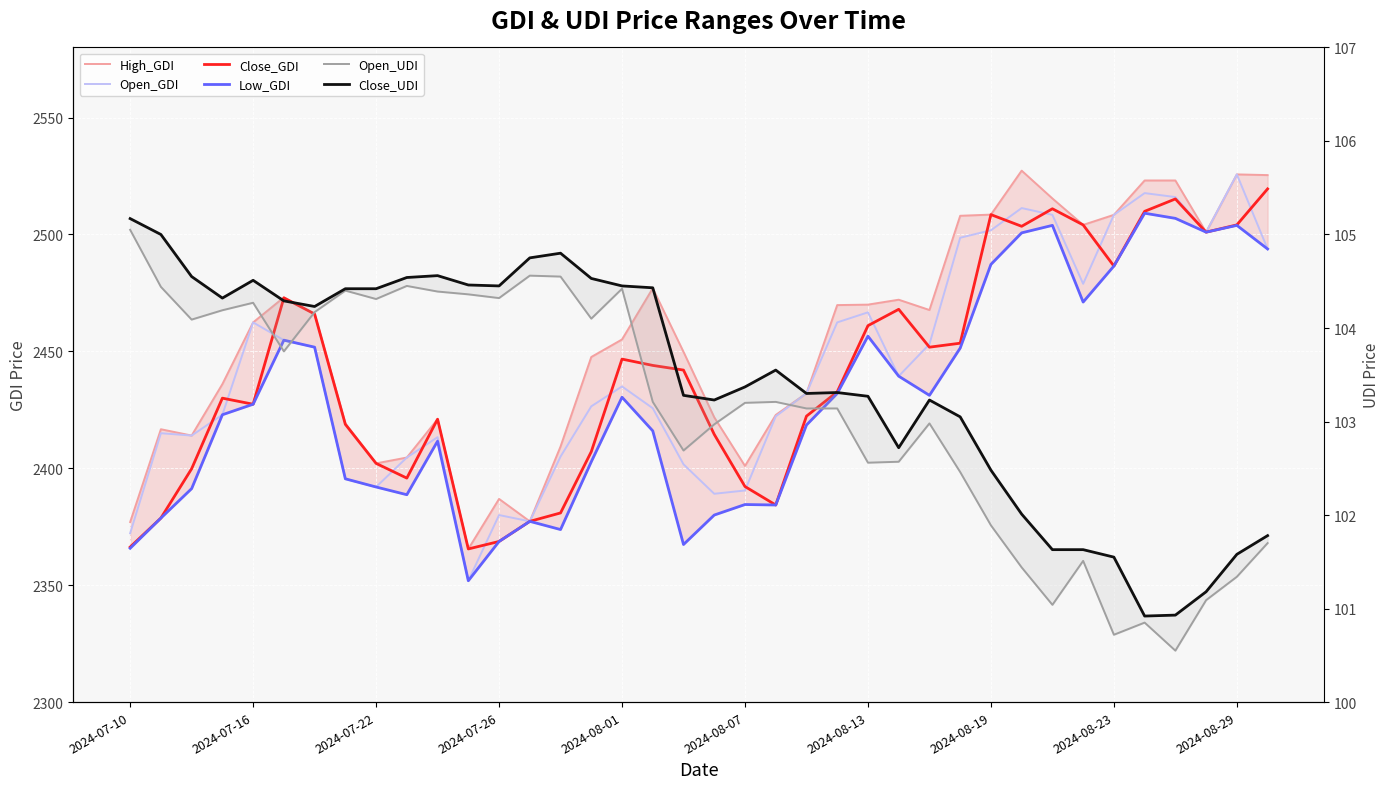

What is the difference between the highest and lowest values at 2024-08-13?

2367.4